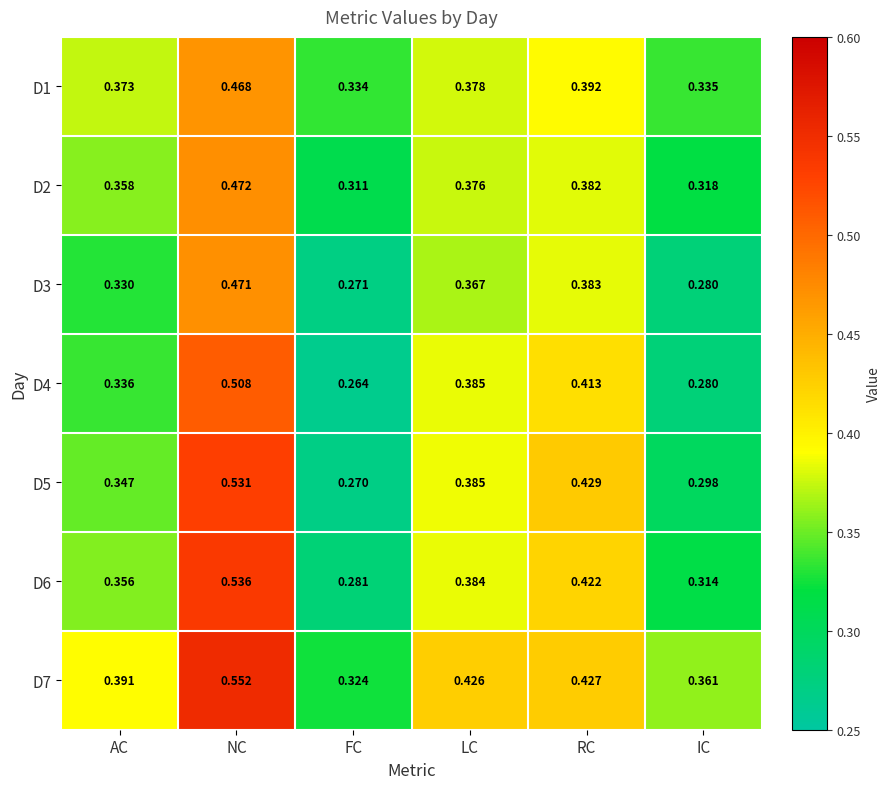

Which category has the highest value in the D4 series?

NC